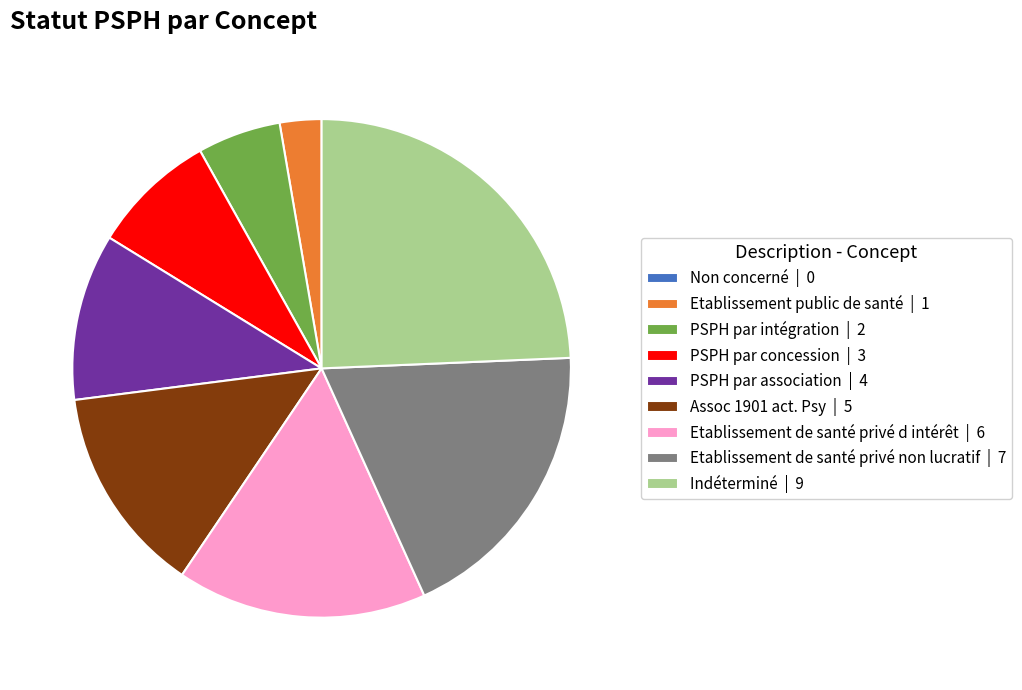

What is the ratio of the value at PSPH par intégration | 2 to the value at Etablissement public de santé | 1?

2.0